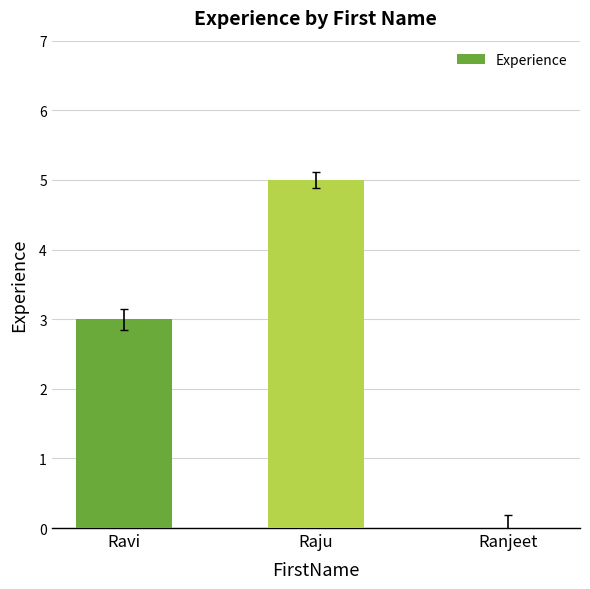

Is it true that the value at Ranjeet is 2?

False